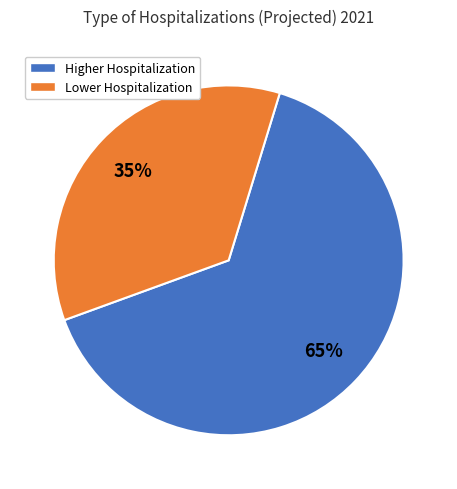

Does Lower Hospitalization account for over 50% of the chart?

No